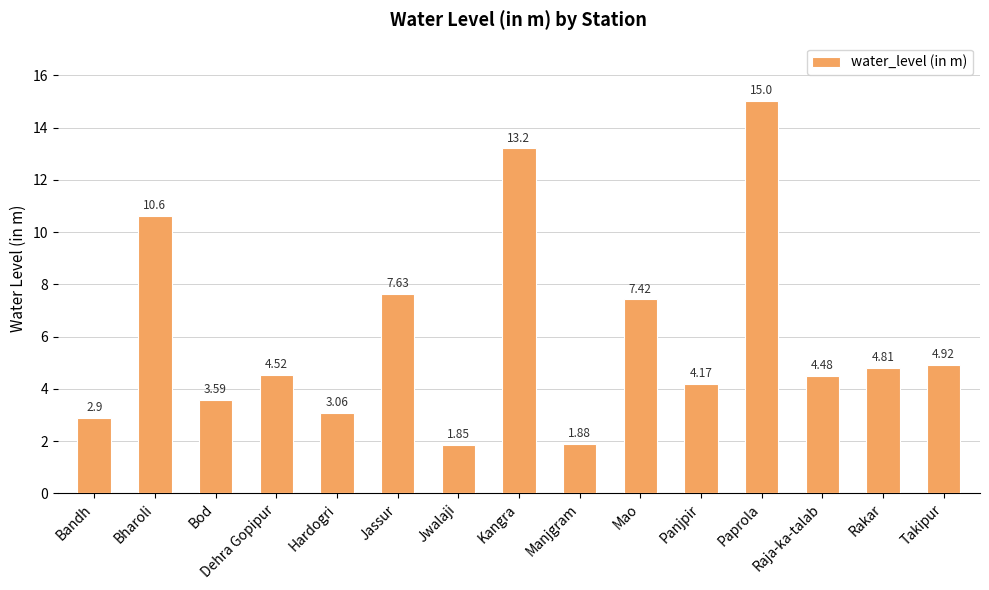

What is the value of the 15th bar from the left?

4.9